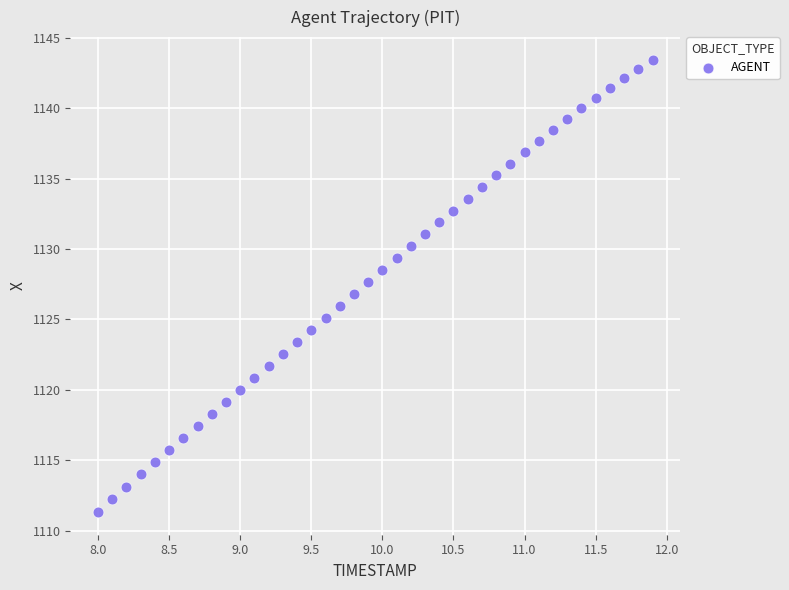

What is the range of Y values (max minus min)?

32.1